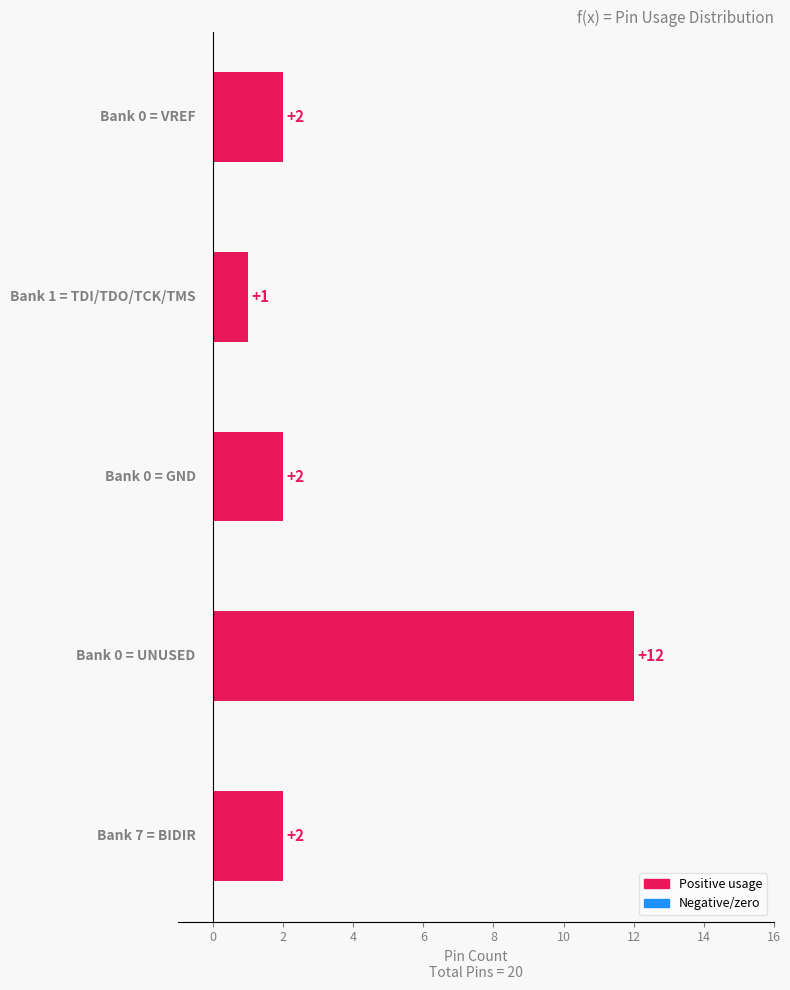

What is the difference between the maximum and second lowest values?

10